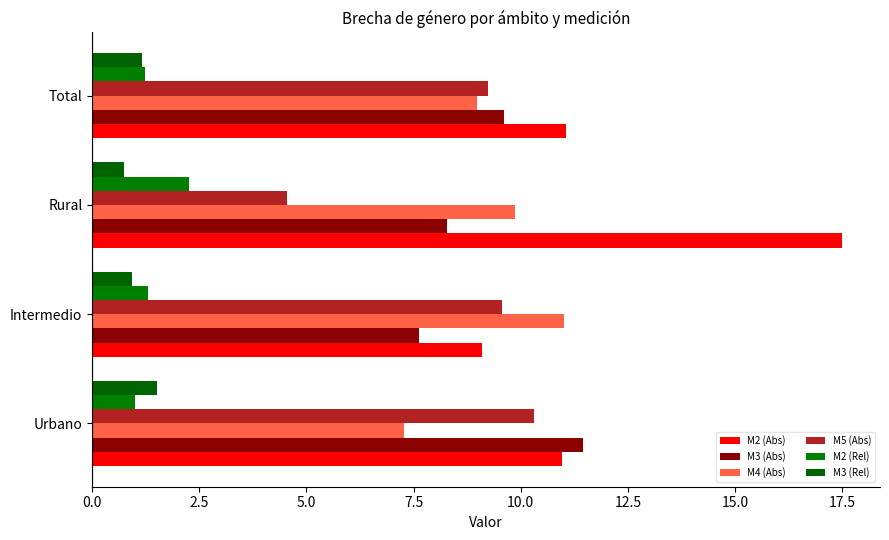

Which category has the lowest value across all series?

Rural